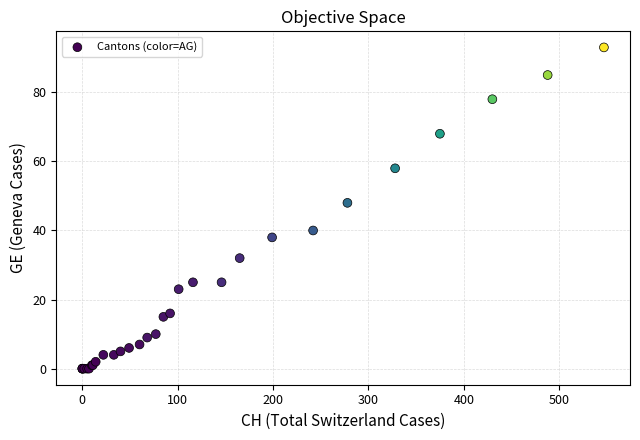

What Y value in the scatter plot is closest to 46?

48